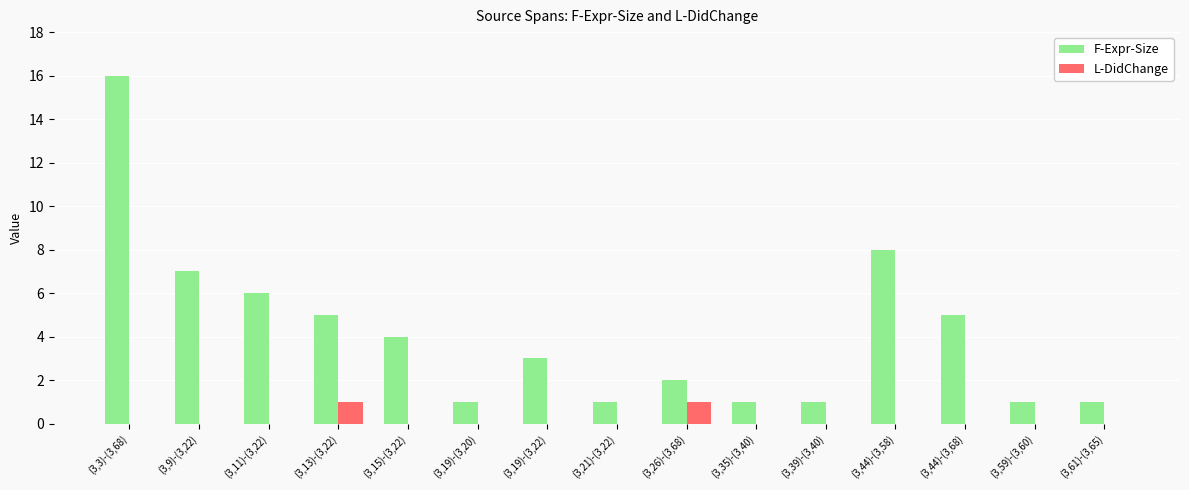

Which series has the widest spread of values?

F-Expr-Size